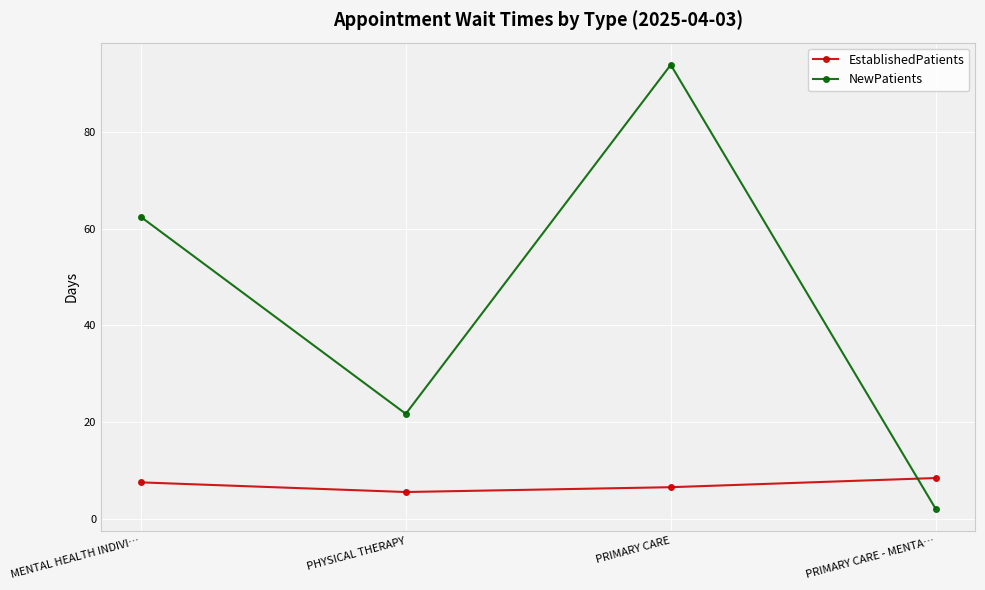

At which category does NewPatients reach its first local peak?

PRIMARY CARE